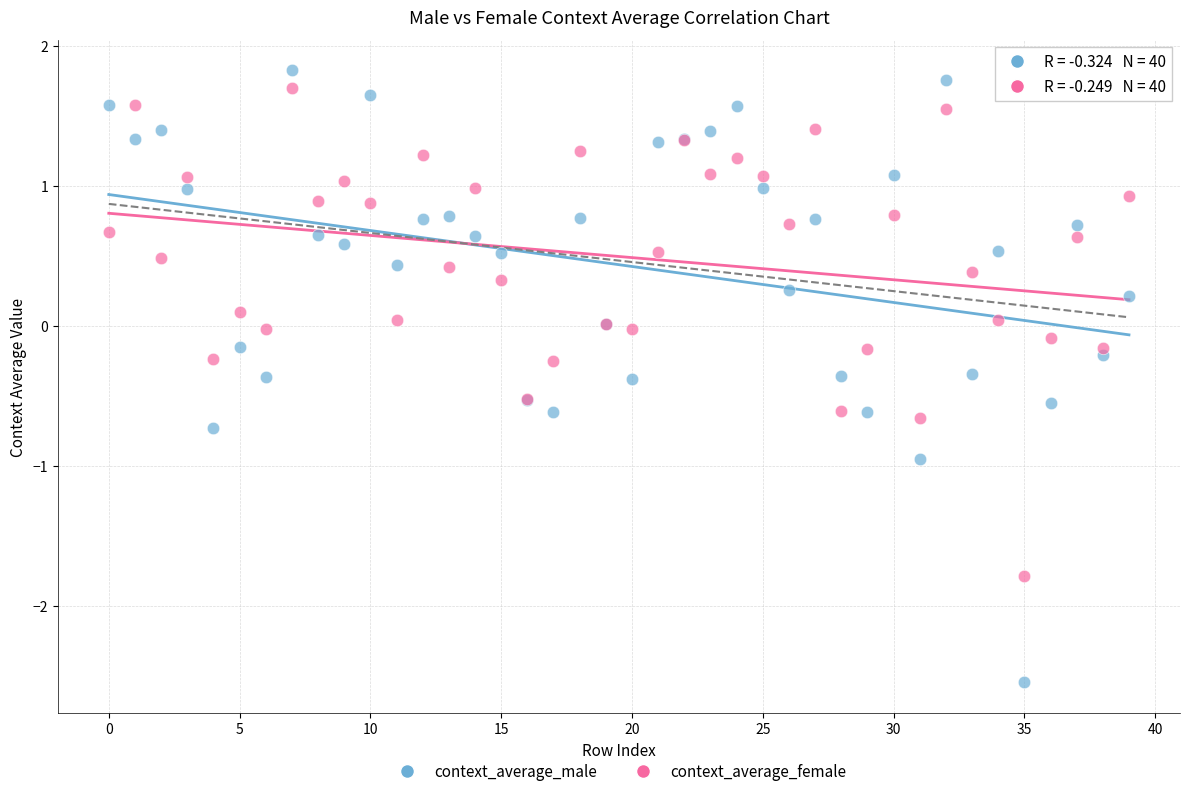

Which series contains the lowest Y value?

context_average_male